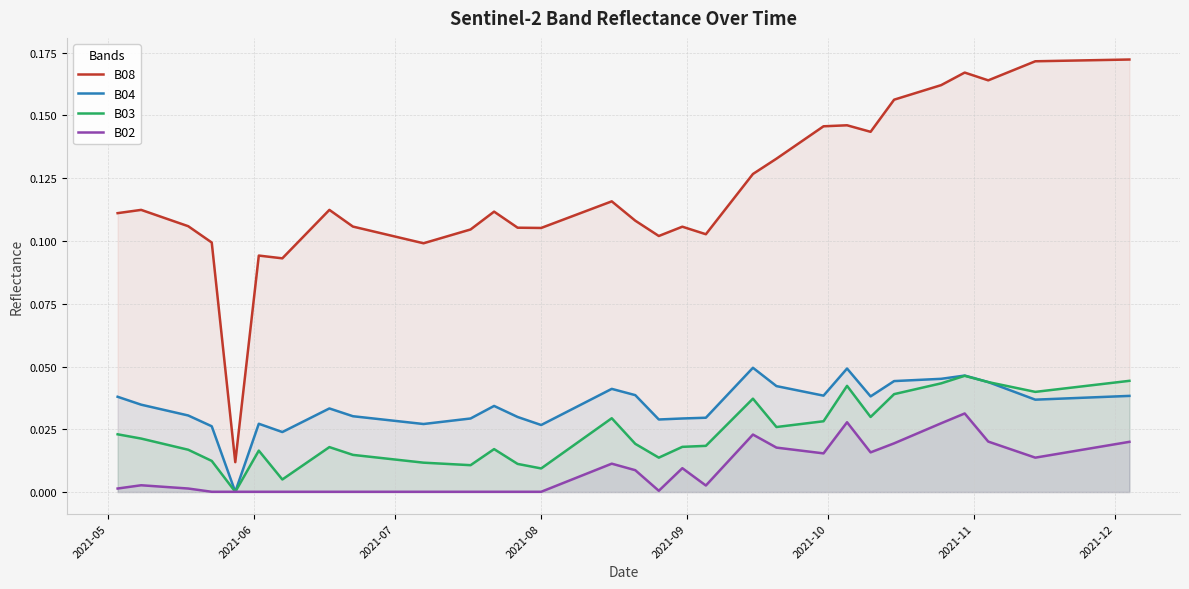

In B08, how many points are lower than both neighbors (excluding endpoints)?

8